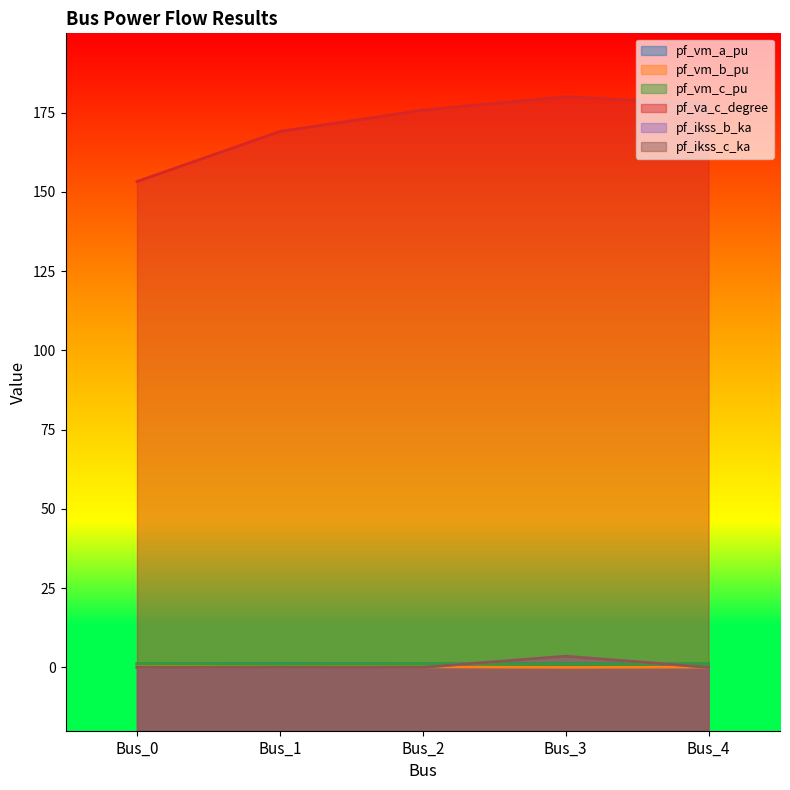

True or false: pf_ikss_b_ka and pf_ikss_c_ka intersect in this chart.

False